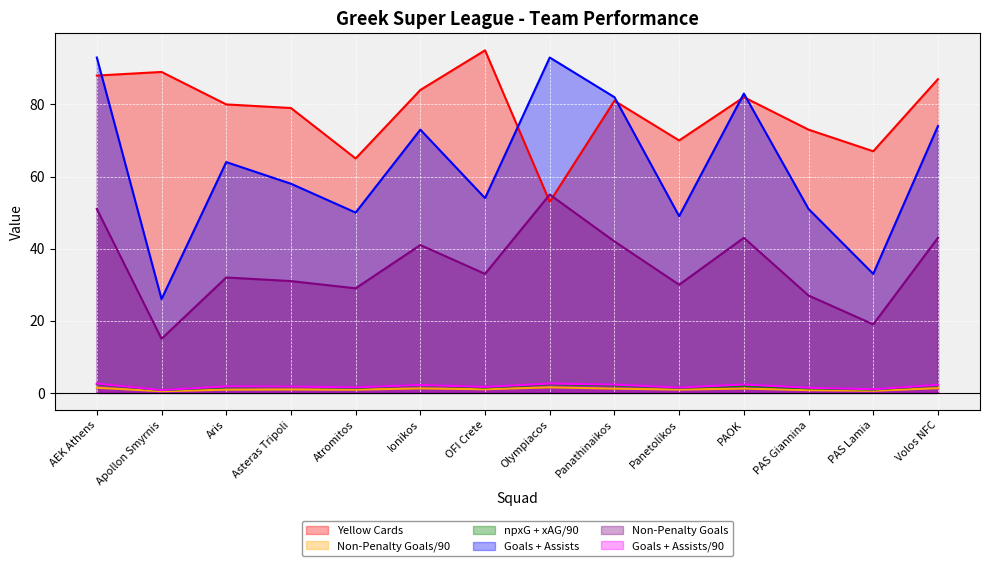

Between Apollon Smyrnis and Panathinaikos, which series saw the biggest shift?

Goals + Assists